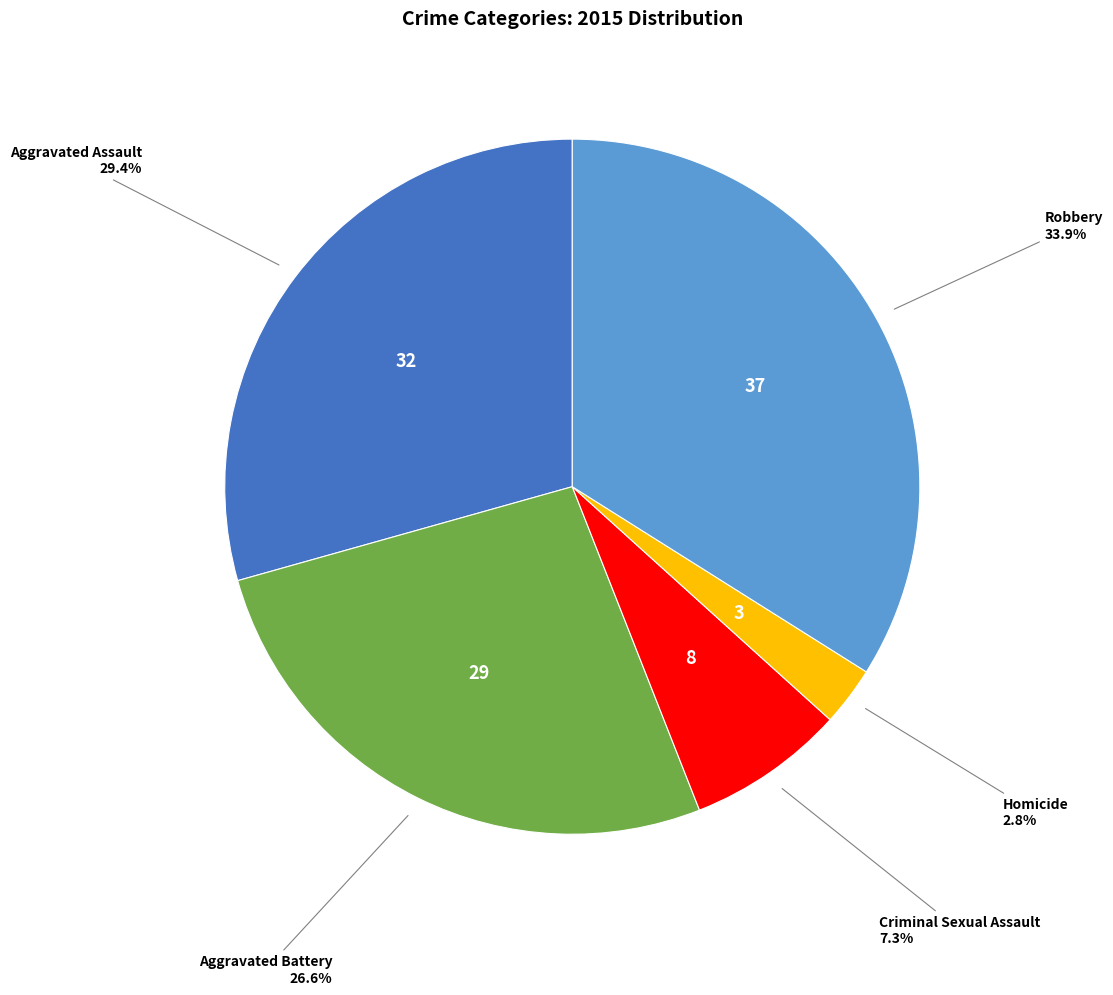

Does any single category account for the majority?

No